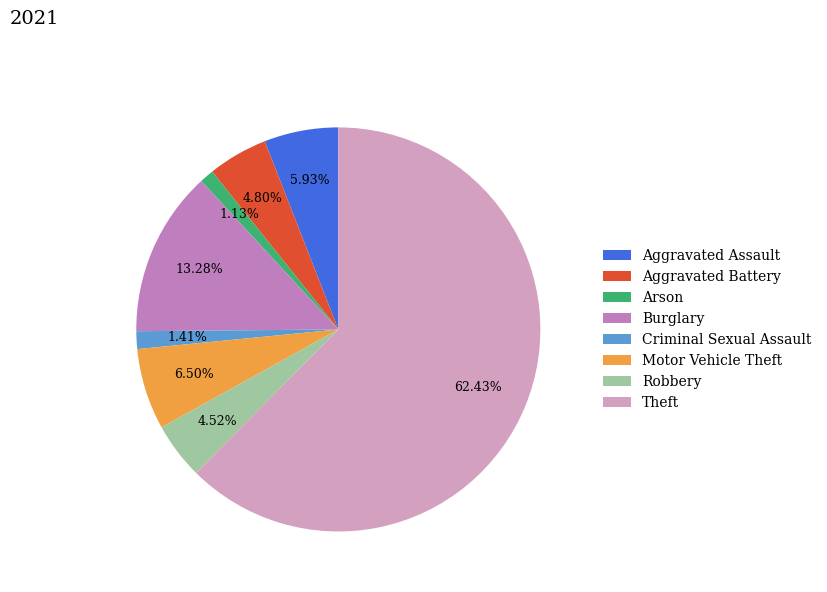

To the nearest percent, what is the combined percentage of Aggravated Battery and Burglary?

18%